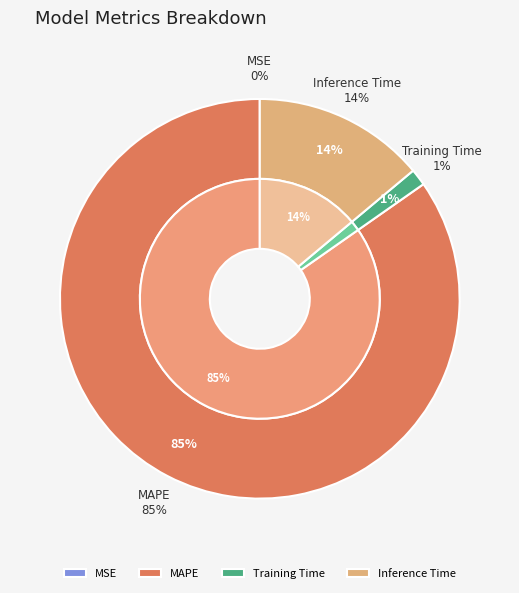

The Training Time slice represents 1% of the pie. True or false?

True